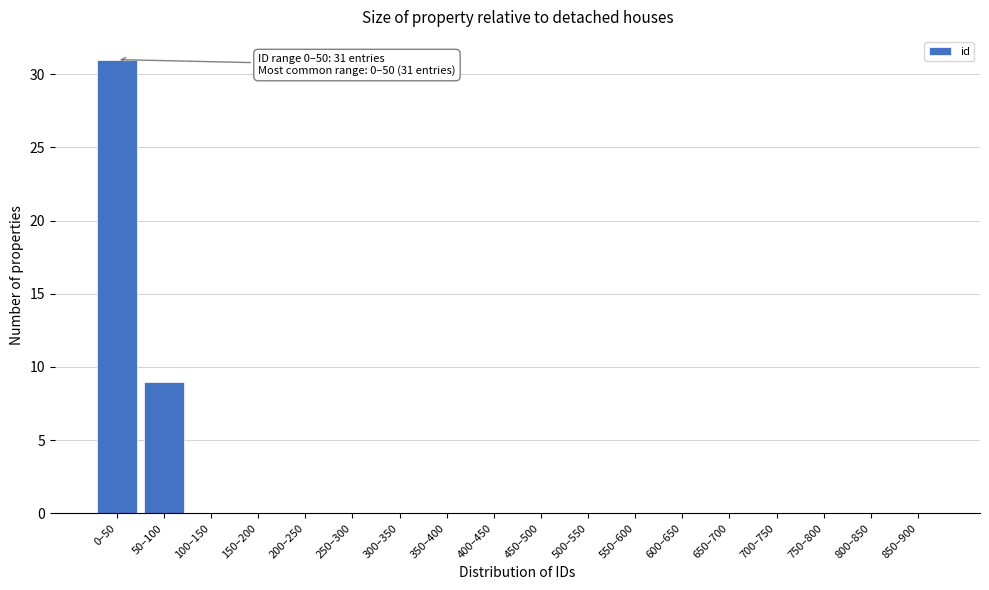

Reading left to right, transcribe all the data shown in this chart.

0–50=31	50–100=9	100–150=0	150–200=0	200–250=0	250–300=0	300–350=0	350–400=0	400–450=0	450–500=0	500–550=0	550–600=0	600–650=0	650–700=0	700–750=0	750–800=0	800–850=0	850–900=0